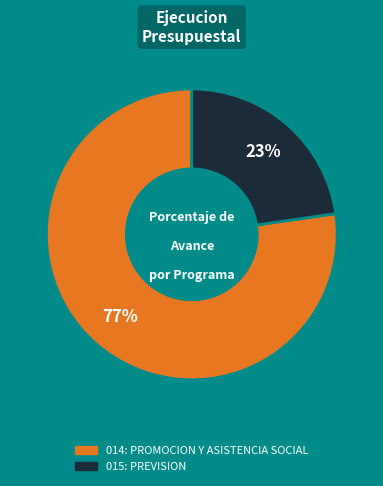

To the nearest percent, what is the average slice percentage?

50%